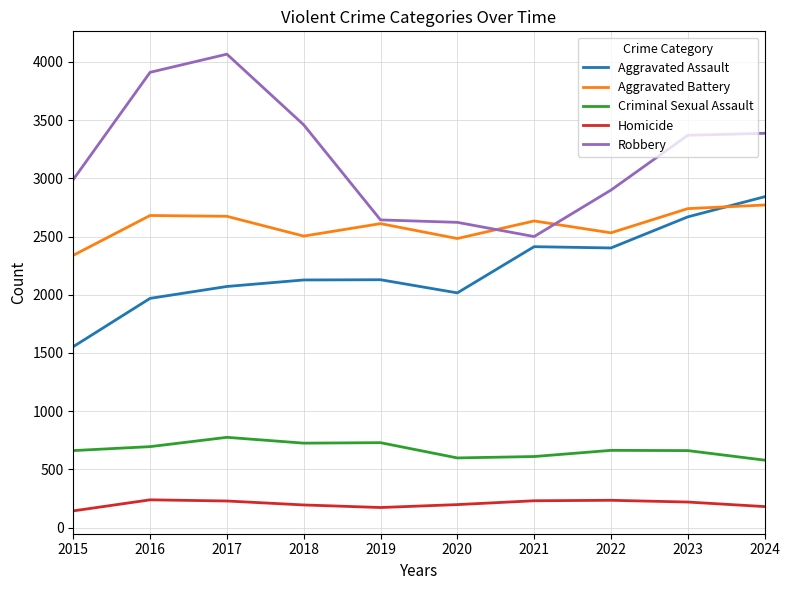

Which series has the largest total across all categories?

Robbery